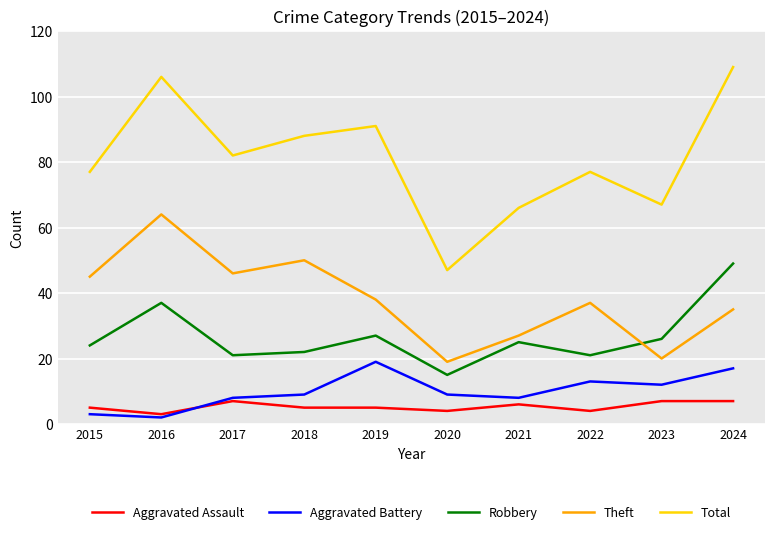

True or false: Theft has a value of 12 at 2020.

False